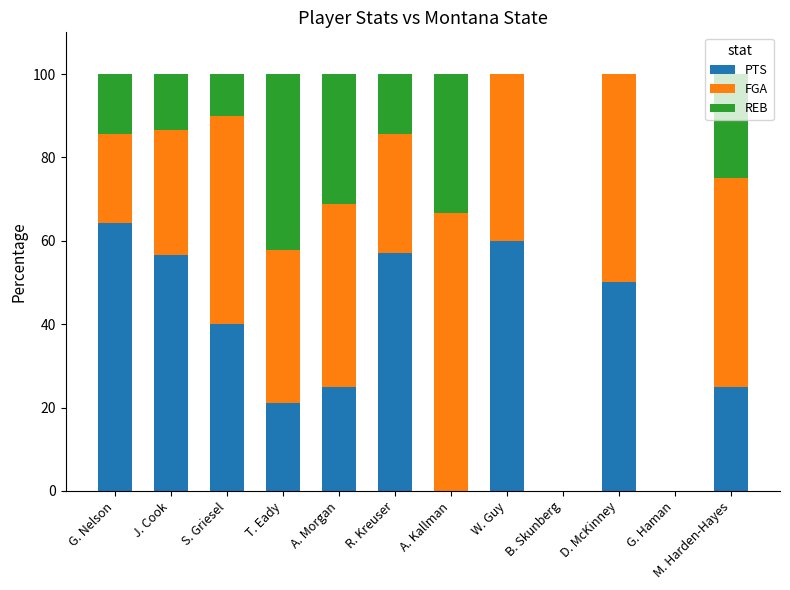

The value of PTS at G. Haman is -22.4. True or false?

False